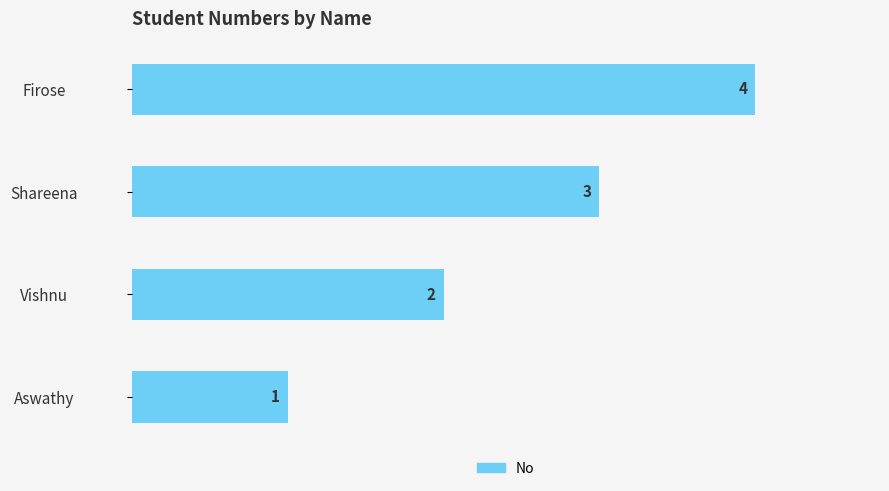

List the labels in order of value, largest first.

Firose, Shareena, Vishnu, Aswathy